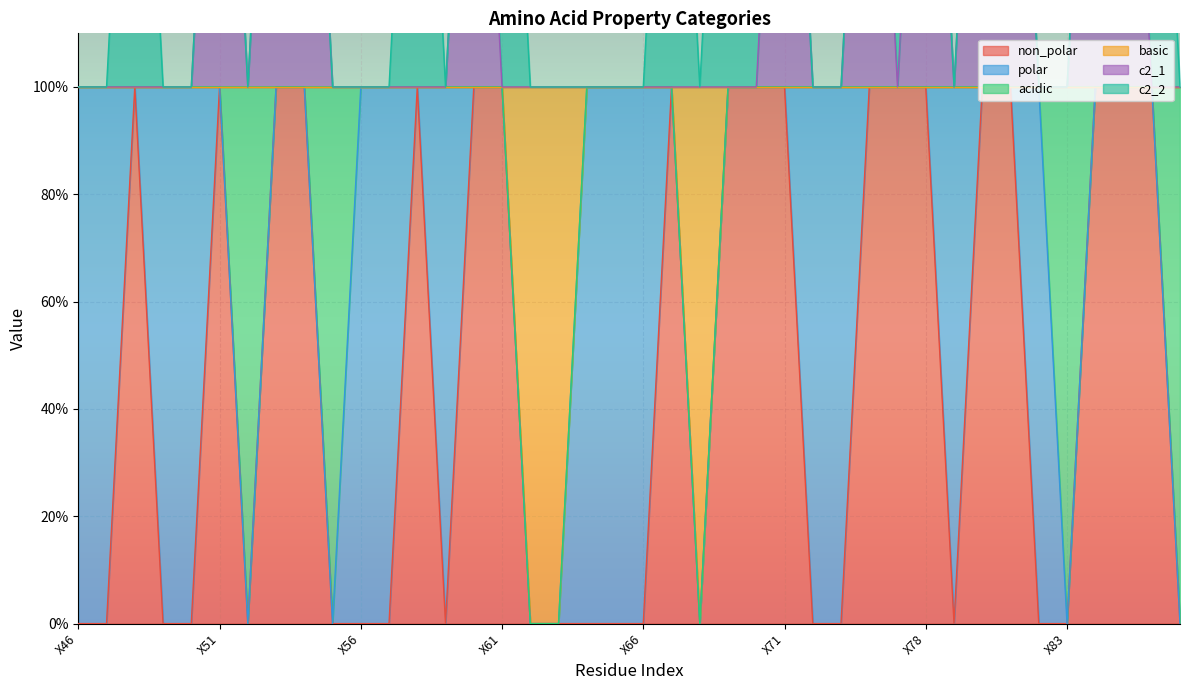

How many interior local valleys does the basic series have?

1